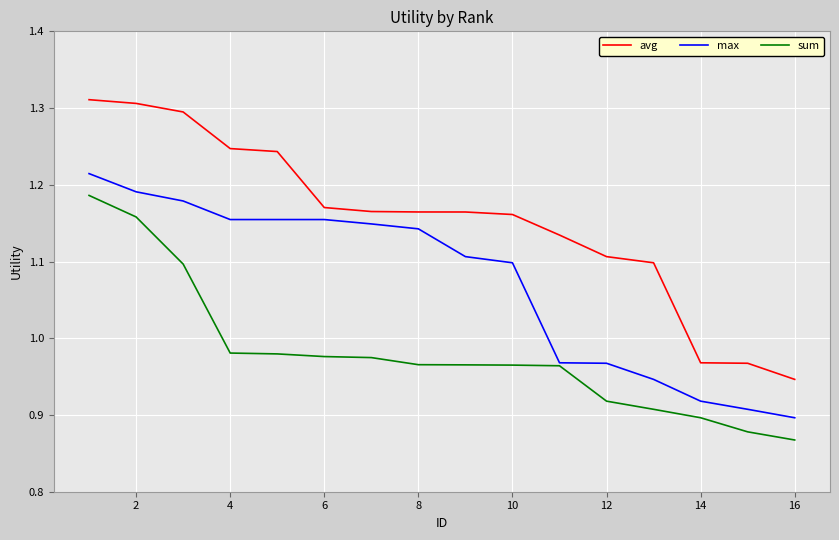

Which series has the largest total across all categories?

avg